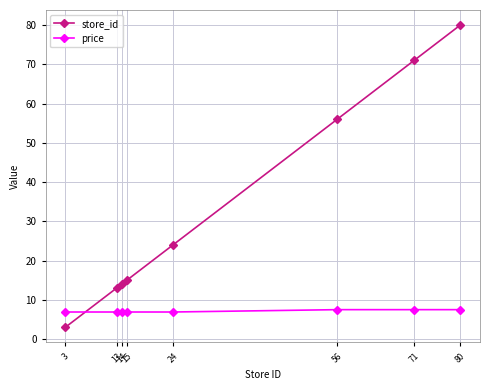

What is the lowest value of the store_id series?

3.0